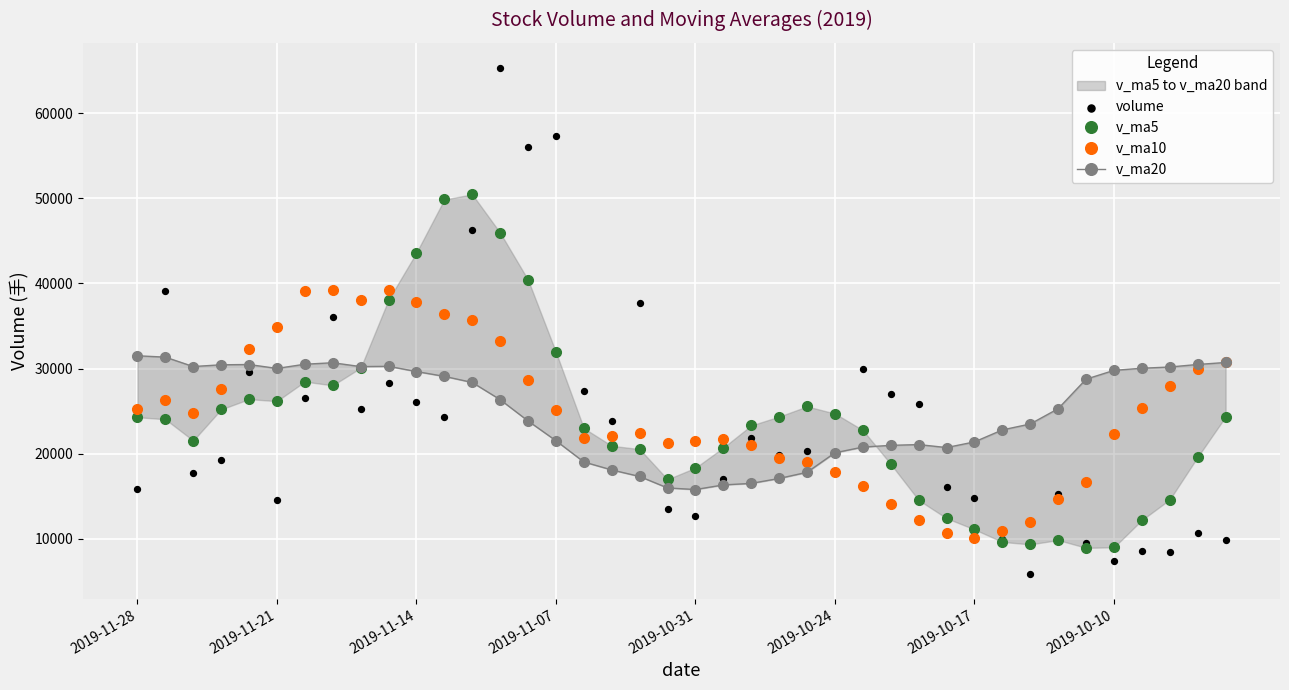

Which series contains the highest Y value?

volume